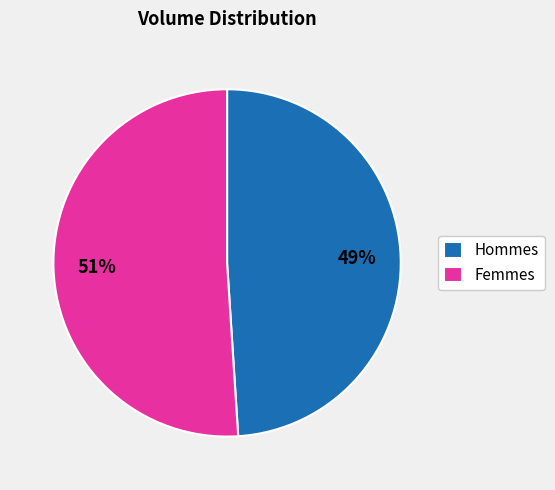

Which category has the biggest portion of the pie?

Femmes